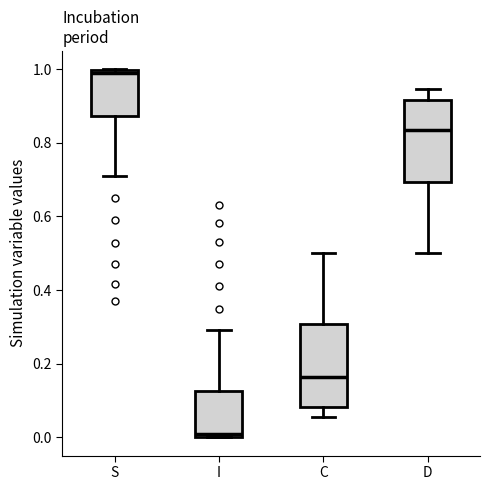

Which box's median line is the highest?

S